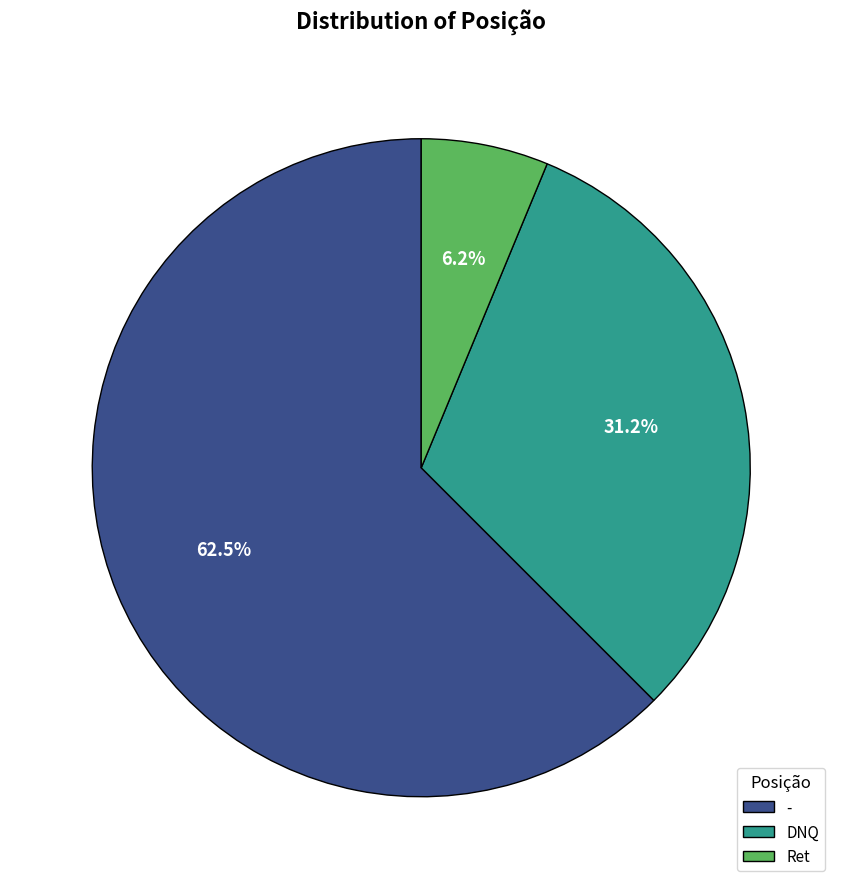

Which category has the smallest portion of the pie?

Ret